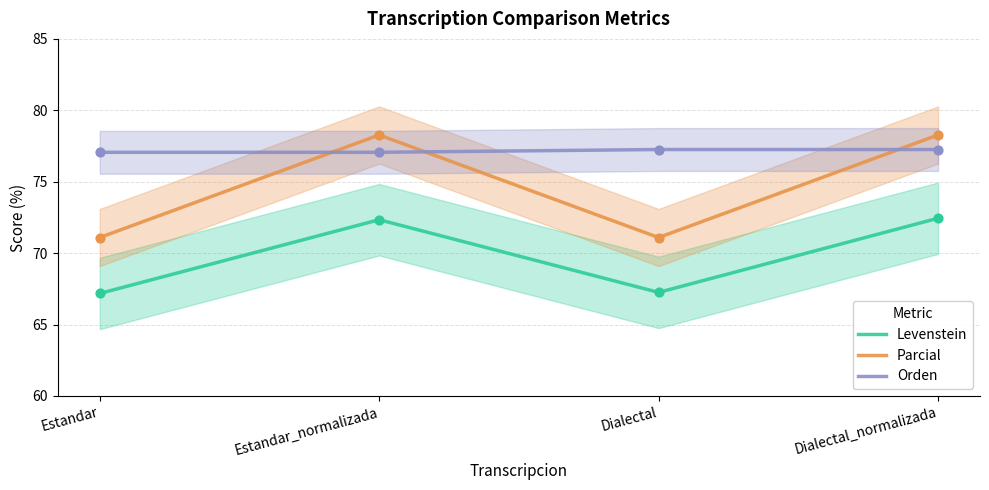

At which category is the sum across all series the highest?

Dialectal_normalizada